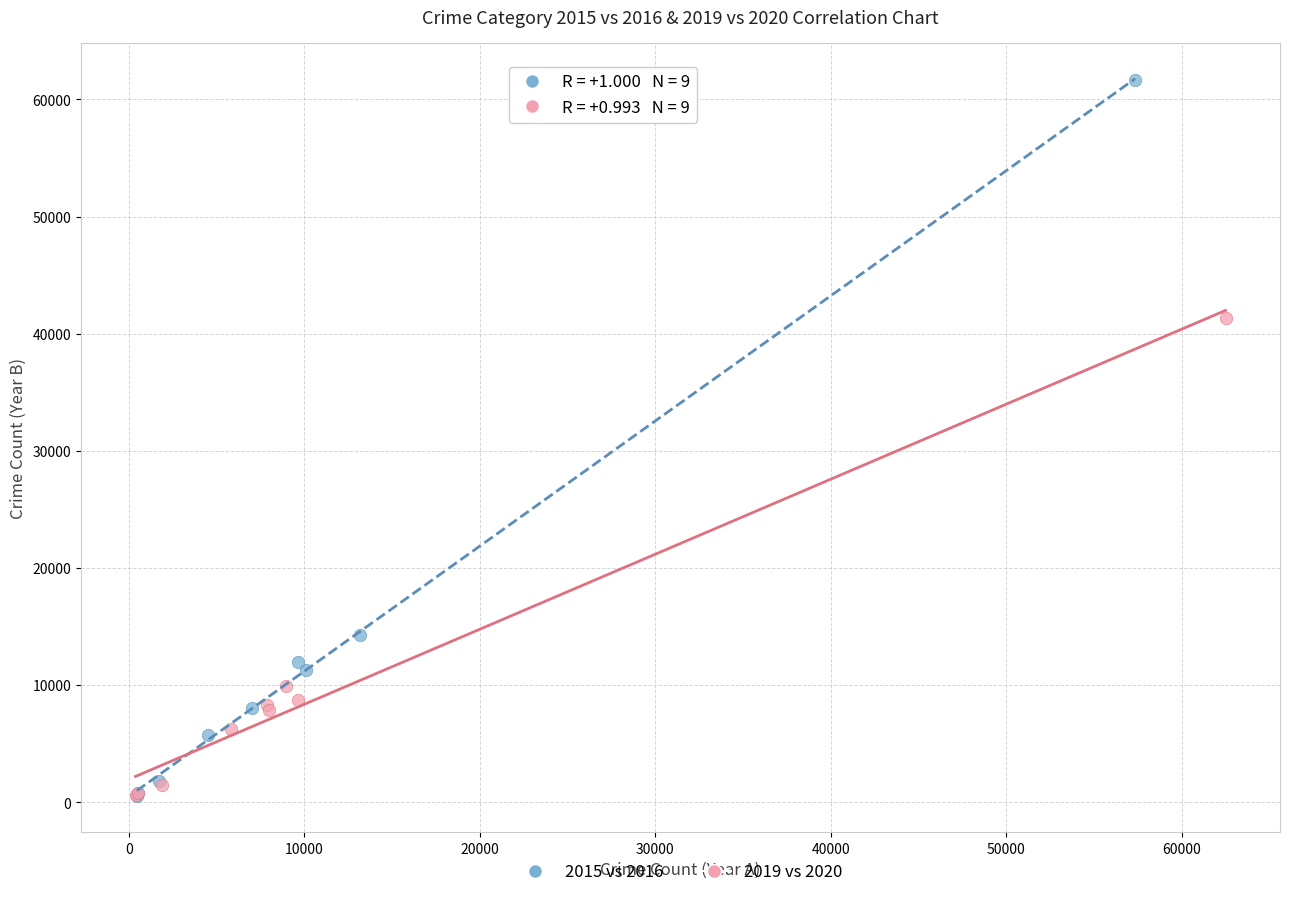

What are all the series names shown in the legend?

2015 vs 2016, 2019 vs 2020